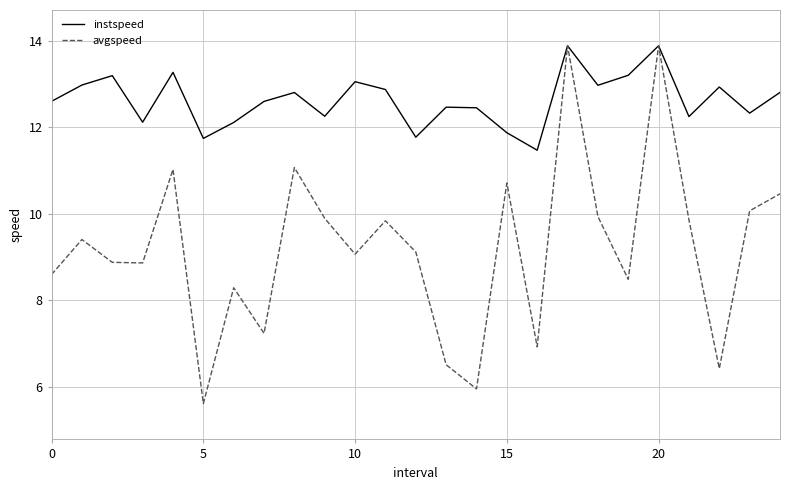

Which series has the largest total across all categories?

instspeed